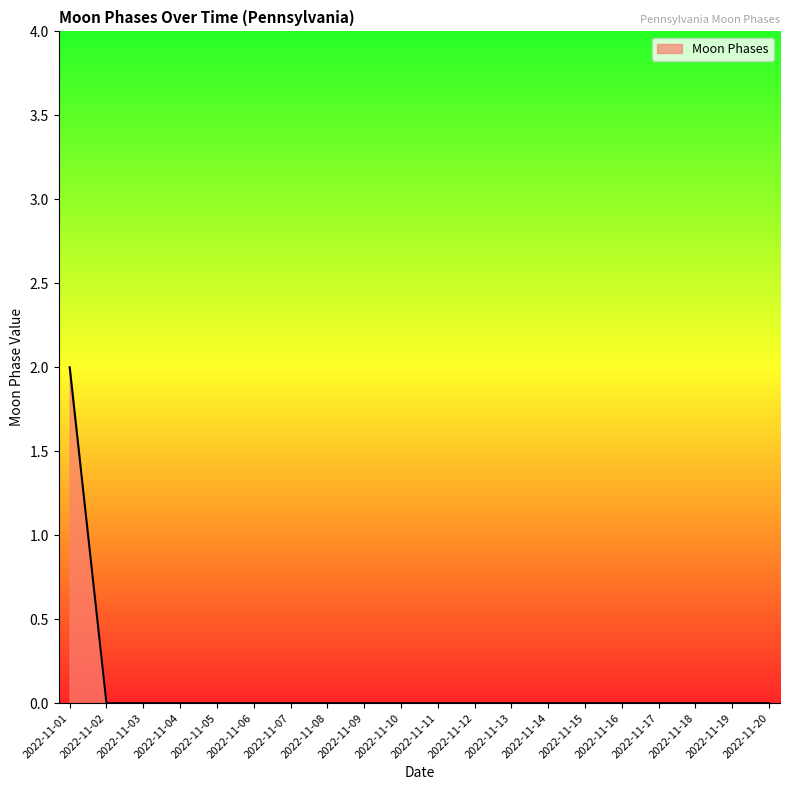

How many lines are shown in the chart?

1